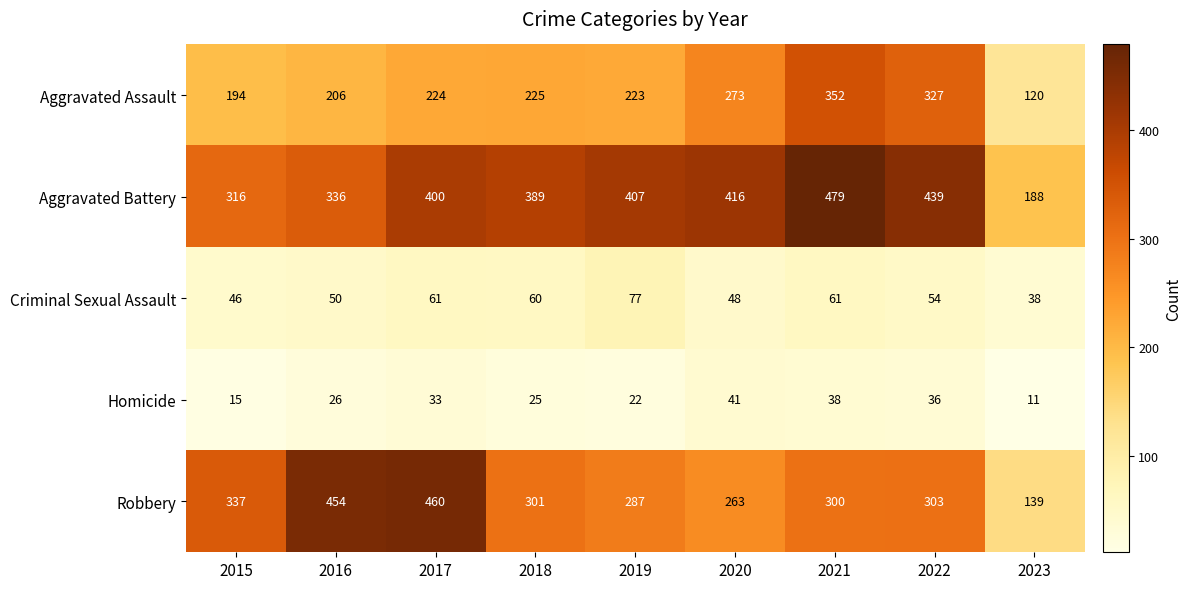

Where does the Robbery series first go above 301?

2015